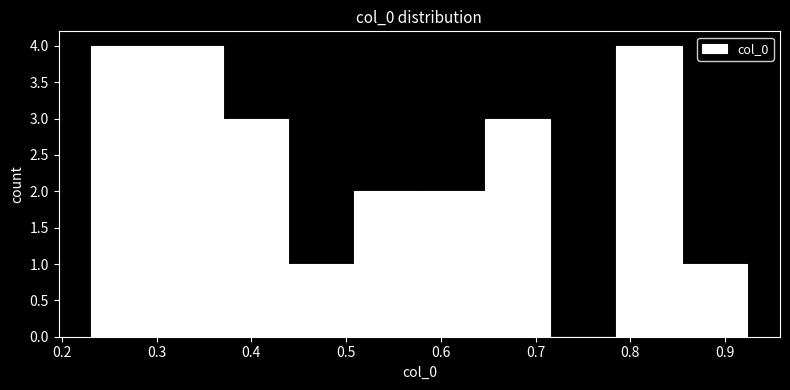

Reading left to right, transcribe this chart: for each bar, give the range it covers on the x-axis and its height. Neither the bar edges nor the heights are printed on the chart, so give them approximately, as read against the axes.

0.23 to 0.30: 4
0.30 to 0.37: 4
0.37 to 0.44: 3
0.44 to 0.51: 1
0.51 to 0.58: 2
0.58 to 0.65: 2
0.65 to 0.72: 3
0.72 to 0.79: 0
0.79 to 0.85: 4
0.85 to 0.92: 1